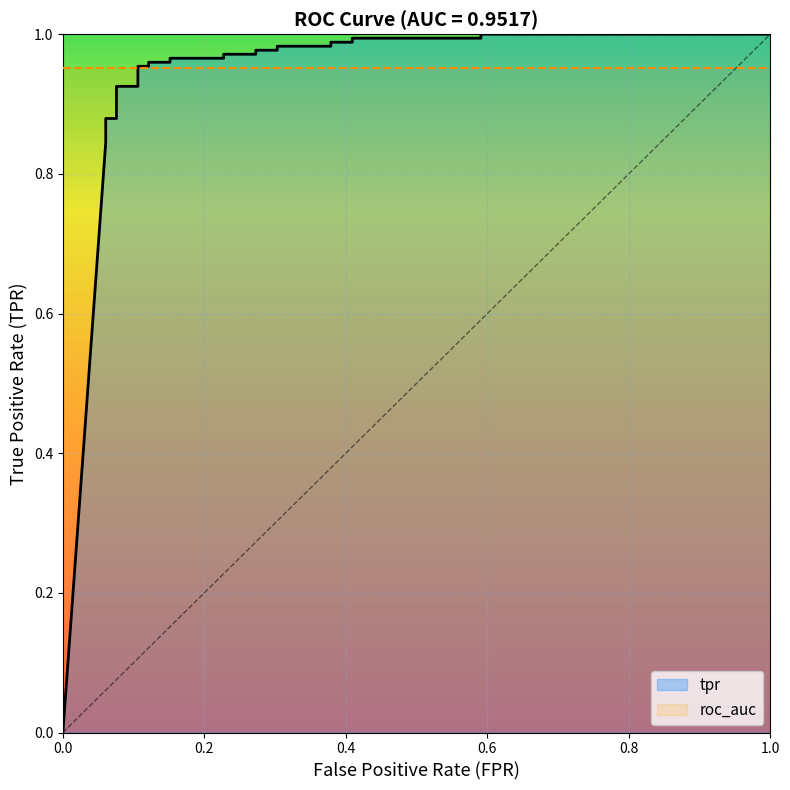

What is the difference between the second highest and minimum values?

1.0